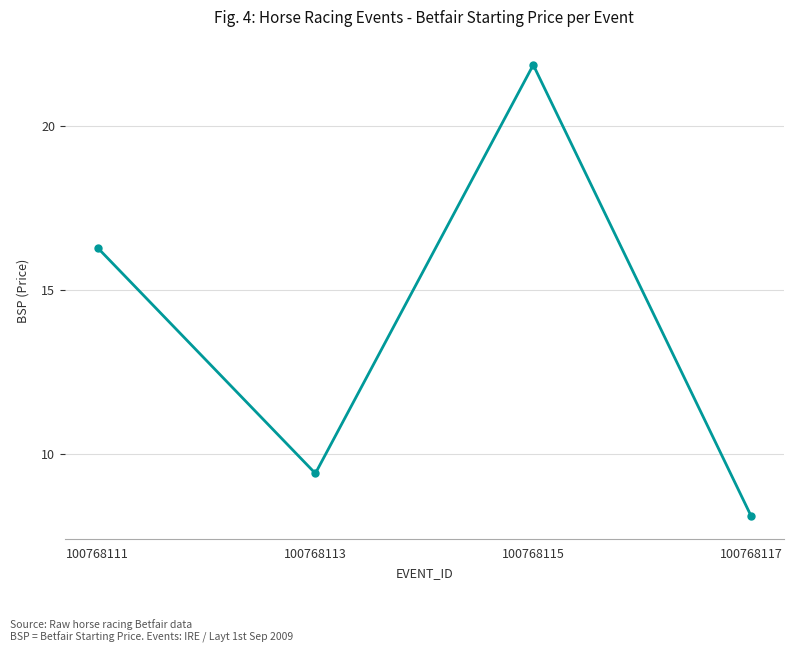

What is the approximate value at 100768113?

9.4